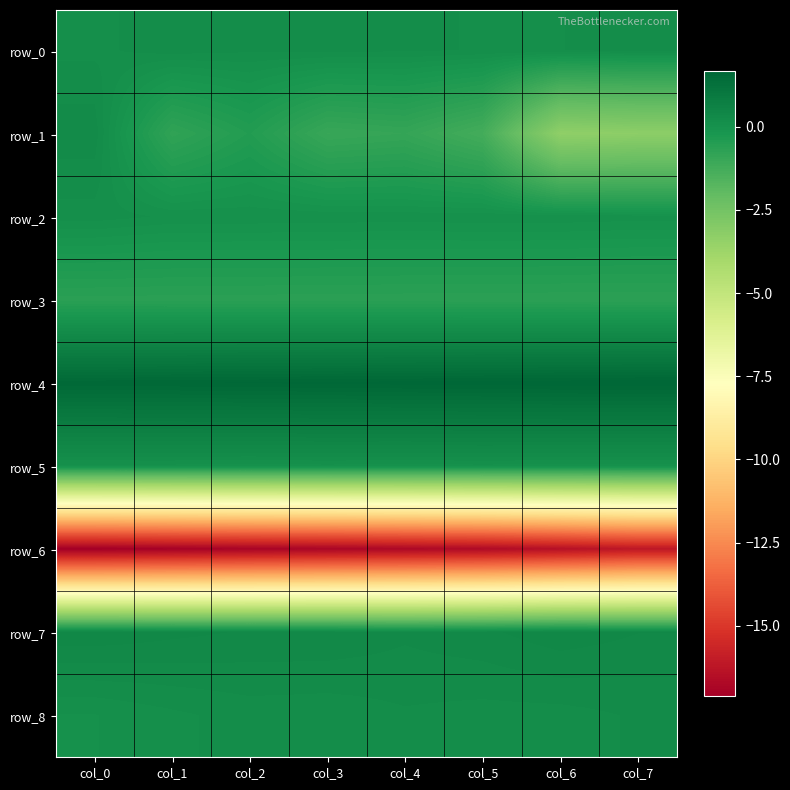

What is the sum of all row_1 values?

-10.7